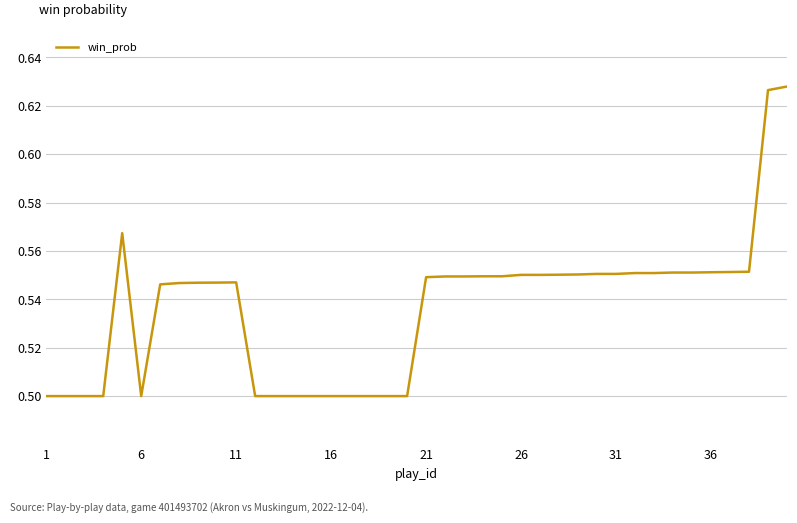

What is the value of the 20th point from the left?

0.5